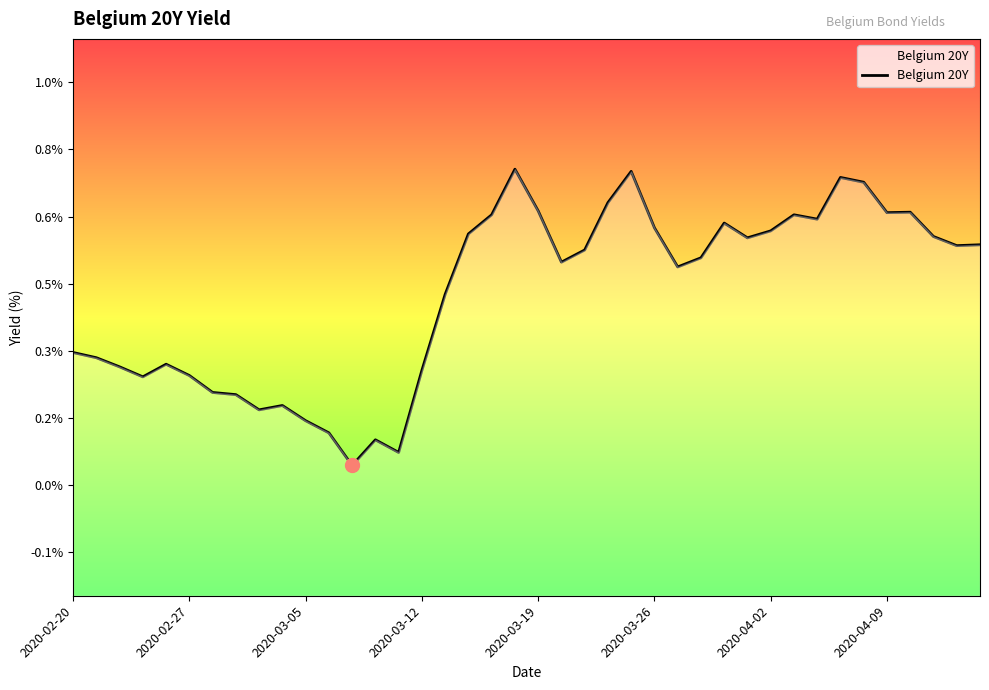

Which has a higher value, 17 or 10?

17